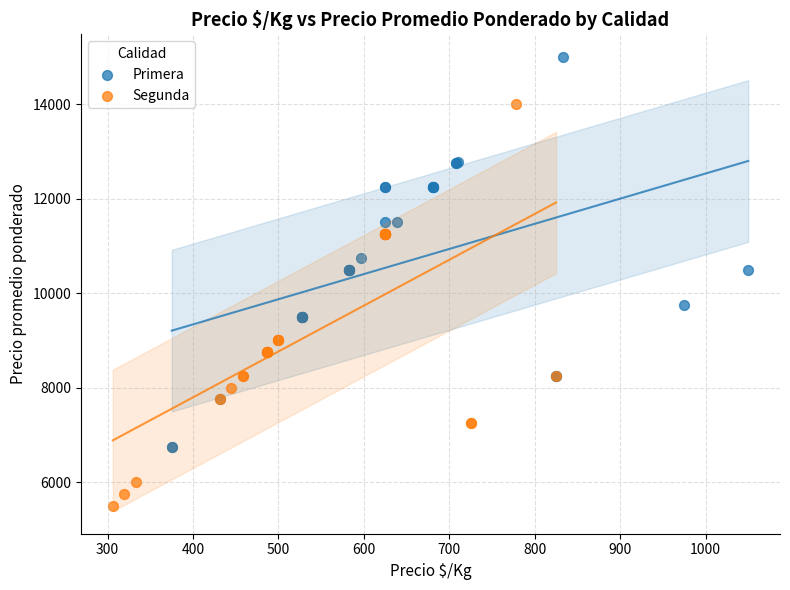

Which series reaches the maximum Y coordinate?

Primera